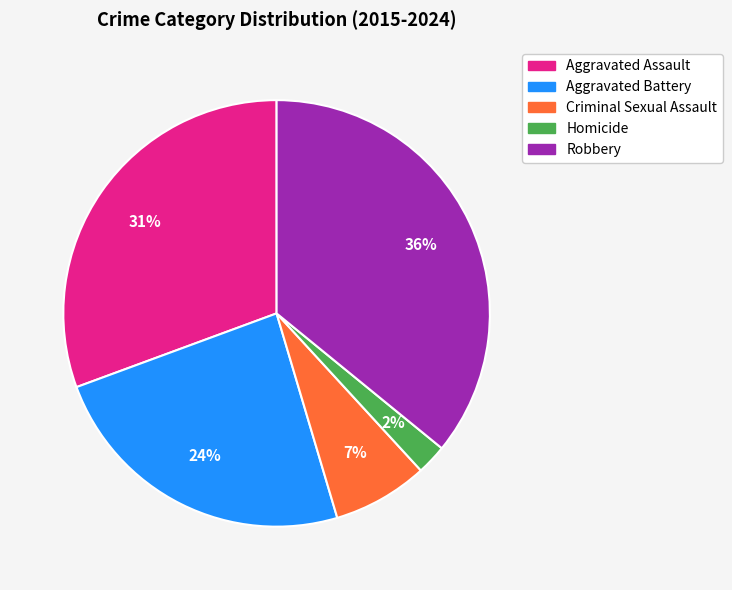

Is there a majority slice in this chart?

No